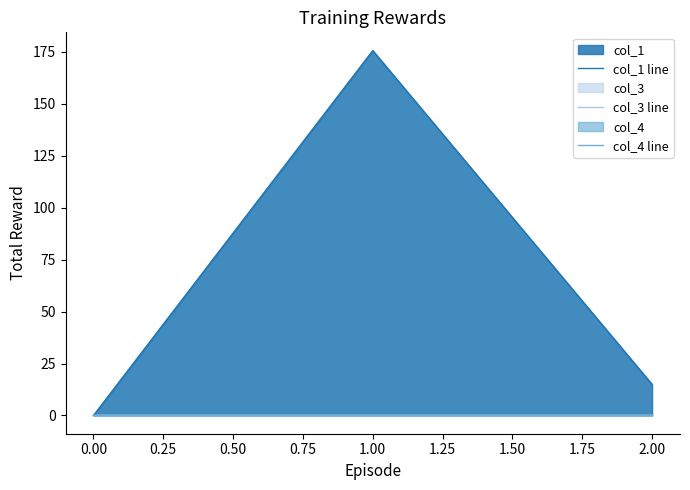

Which series has the largest range (max minus min)?

col_1 line